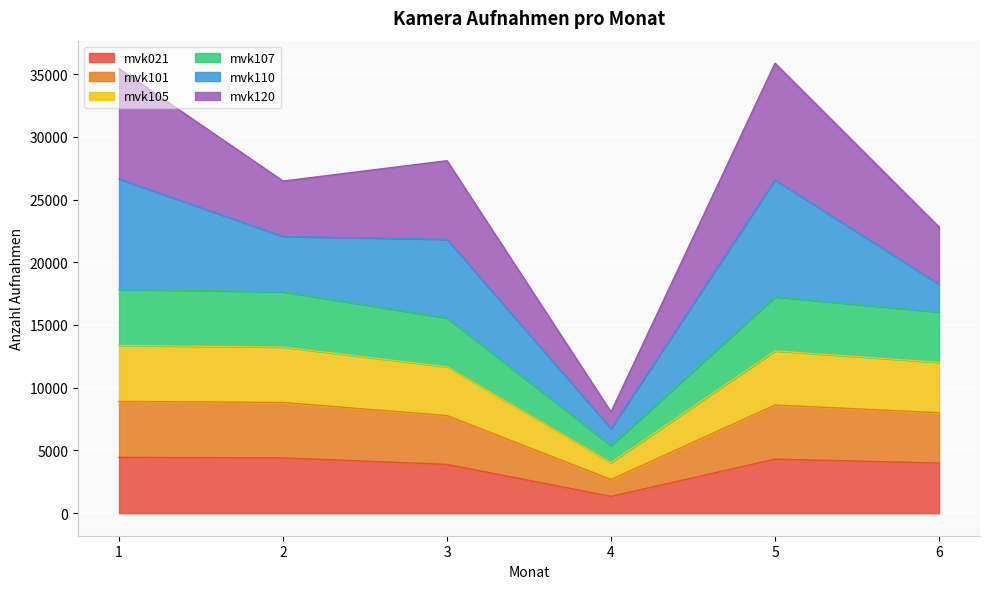

The value of mvk021 at 3 is 3891. True or false?

True